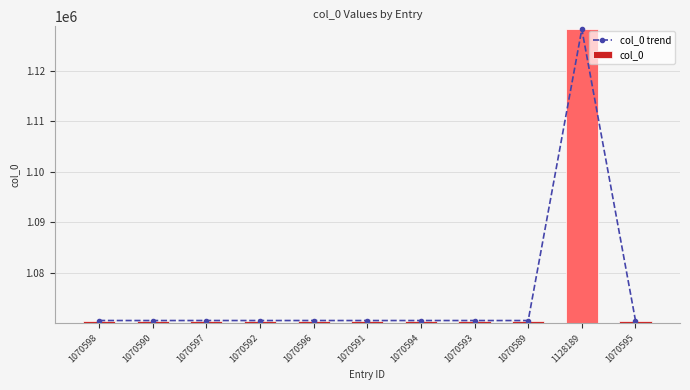

Reading left to right, what are all the values shown in this chart?

col_0 trend: 1070598=1070598	1070590=1070590	1070597=1070597	1070592=1070592	1070596=1070596	1070591=1070591	1070594=1070594	1070593=1070593	1070589=1070589	1128189=1128189	1070595=1070595
col_0: 1070598=1070598	1070590=1070590	1070597=1070597	1070592=1070592	1070596=1070596	1070591=1070591	1070594=1070594	1070593=1070593	1070589=1070589	1128189=1128189	1070595=1070595